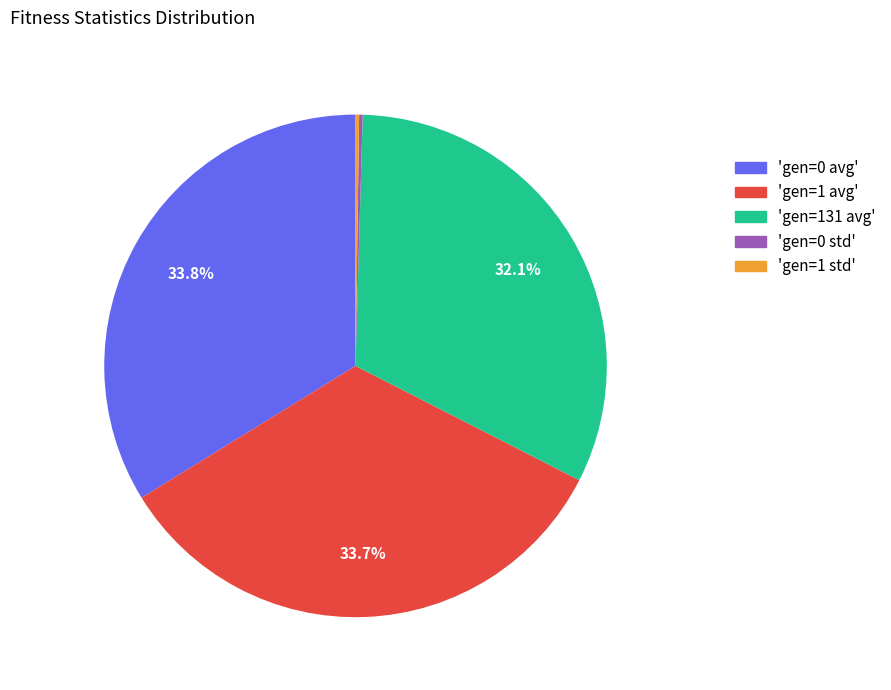

Does any single category account for the majority?

No